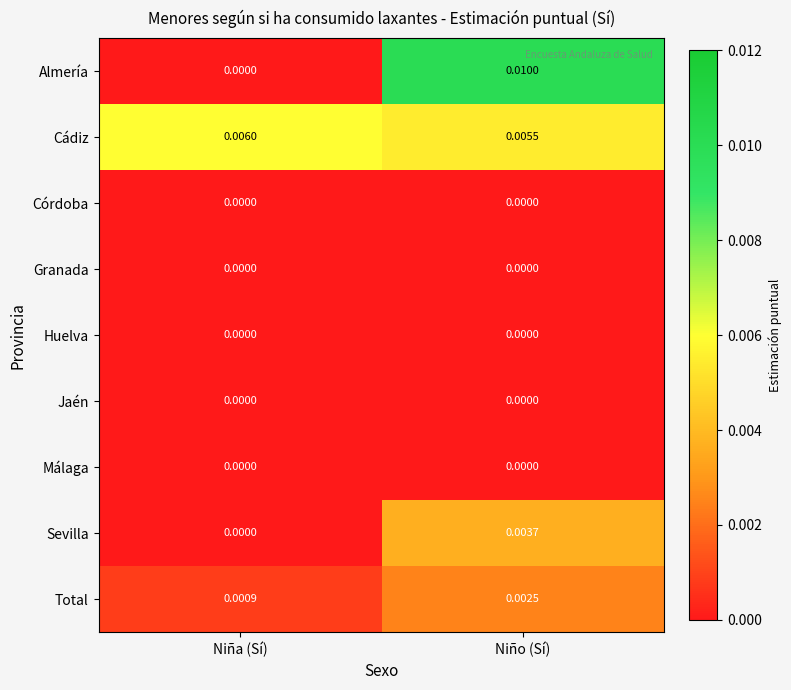

Which series has the widest spread of values?

Almería